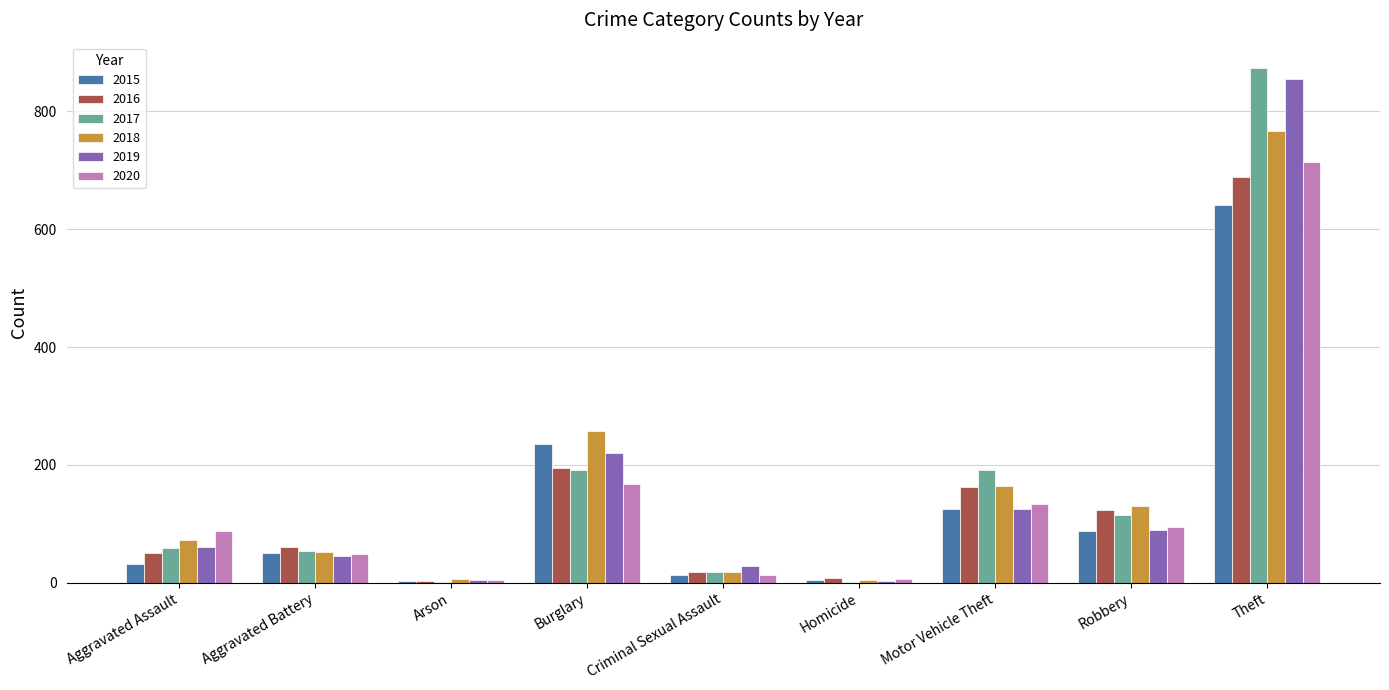

At which category does the chart reach its peak across all series?

Theft